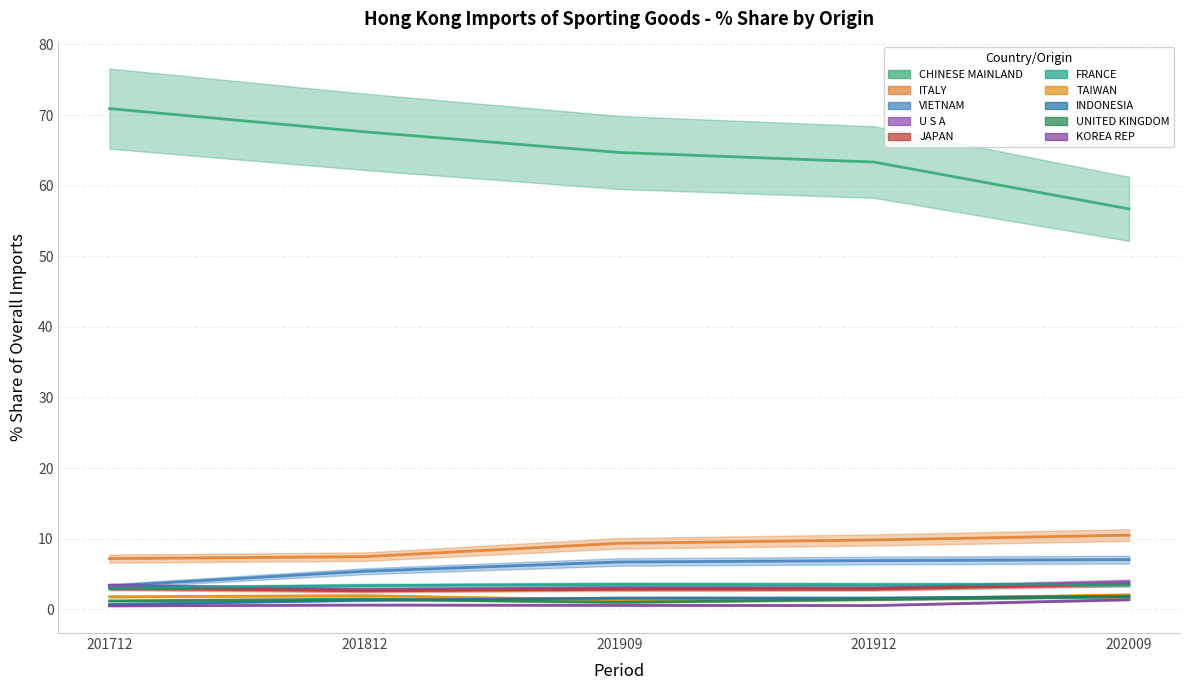

How many values in the 201712 % Share series exceed 2?

6